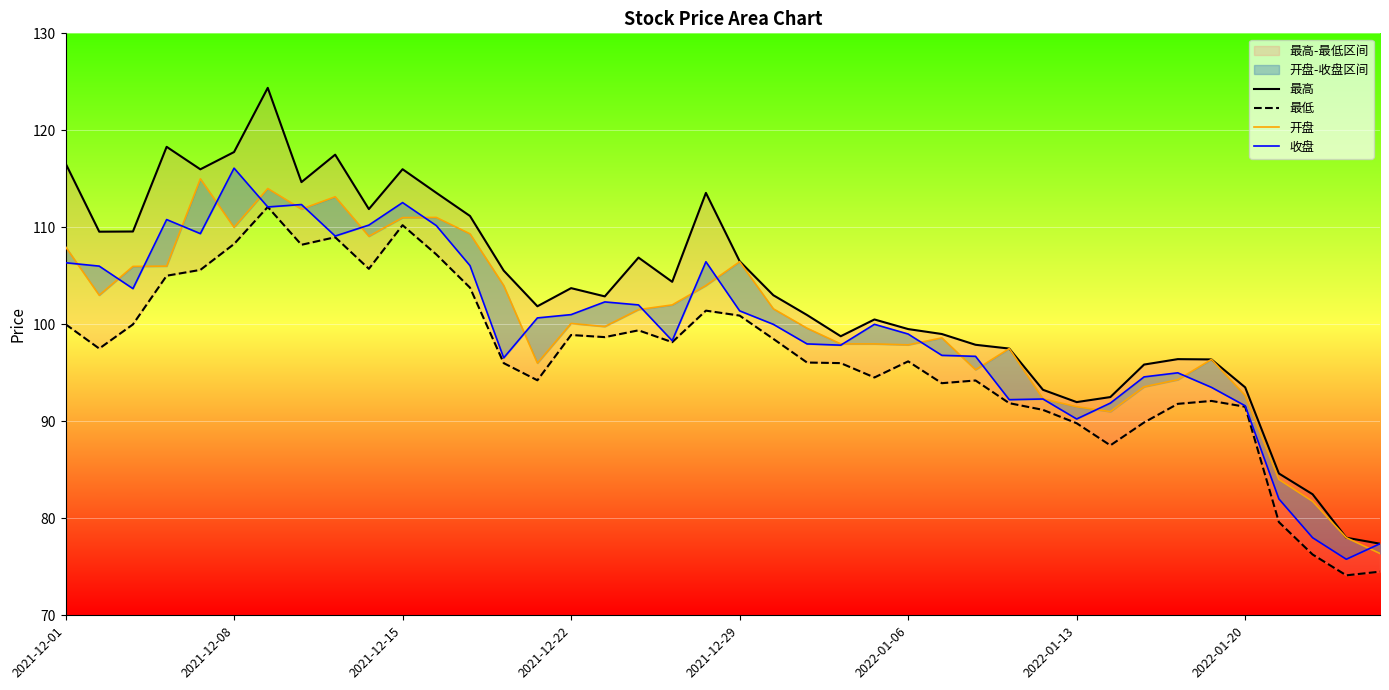

At 2022-01-20, list the series in order from largest to smallest.

最高, 收盘, 开盘, 最低